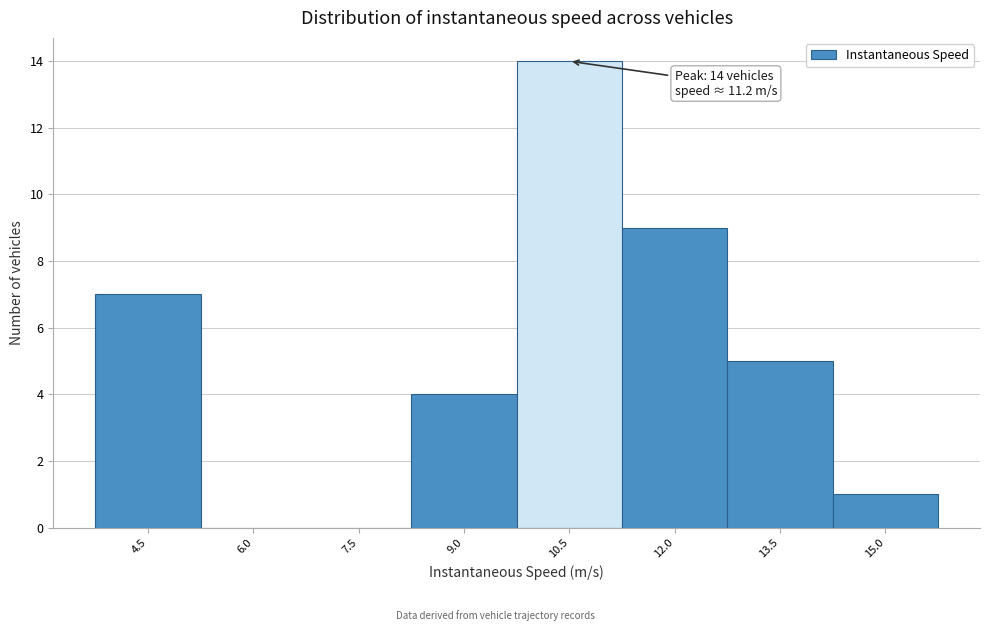

Reading right to left, extract all data points from this chart.

15.0=1	13.5=5	12.0=9	10.5=14	9.0=4	7.5=0	6.0=0	4.5=7